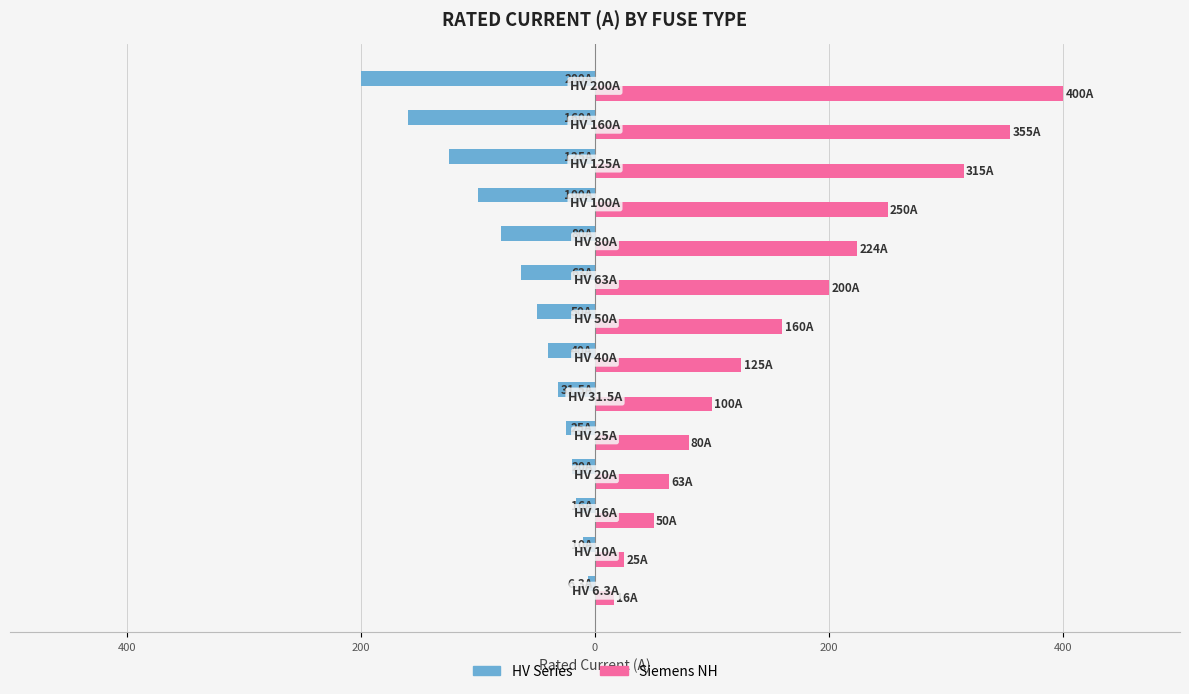

Which series has the largest total across all categories?

Siemens NH